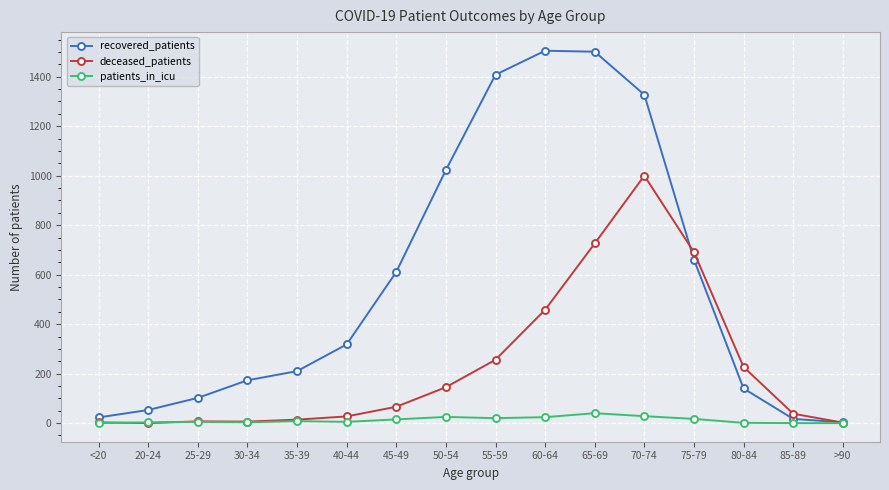

Rank the series by their maximum value, from lowest to highest.

patients_in_icu, deceased_patients, recovered_patients